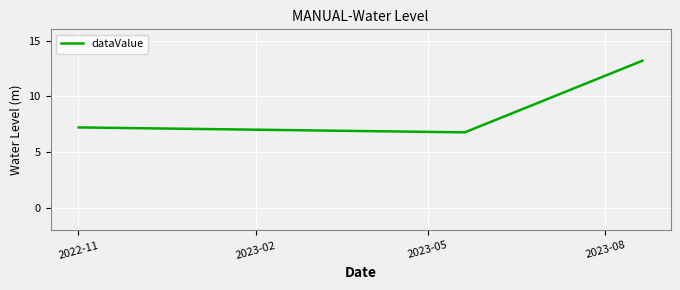

What is the average value?

9.1